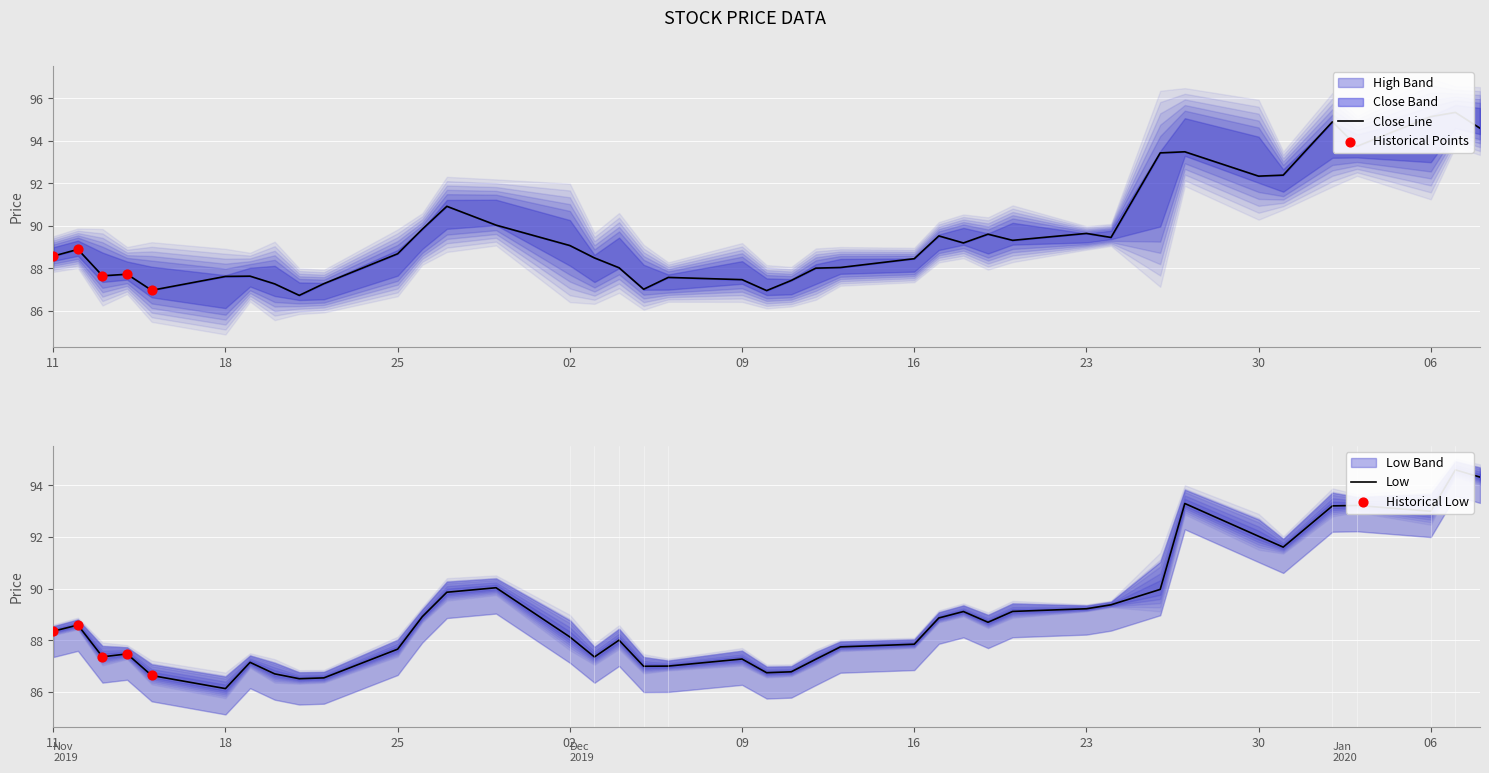

Which series has the widest spread of Y values?

High